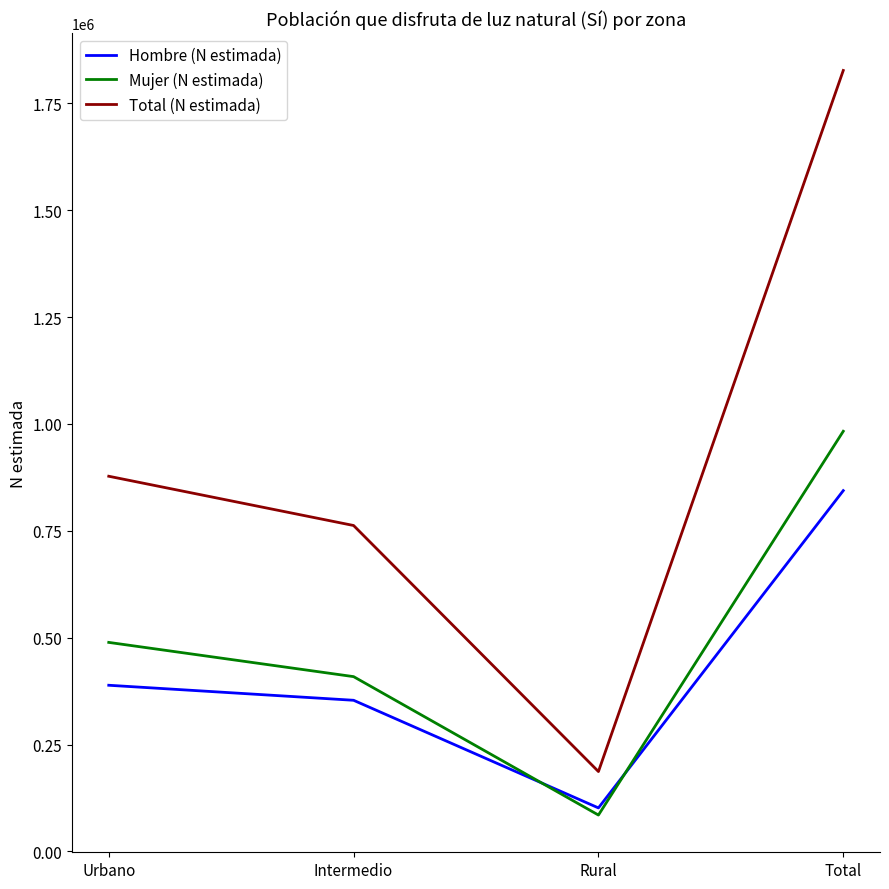

What is the spread (max minus min) of values at Urbano?

488987